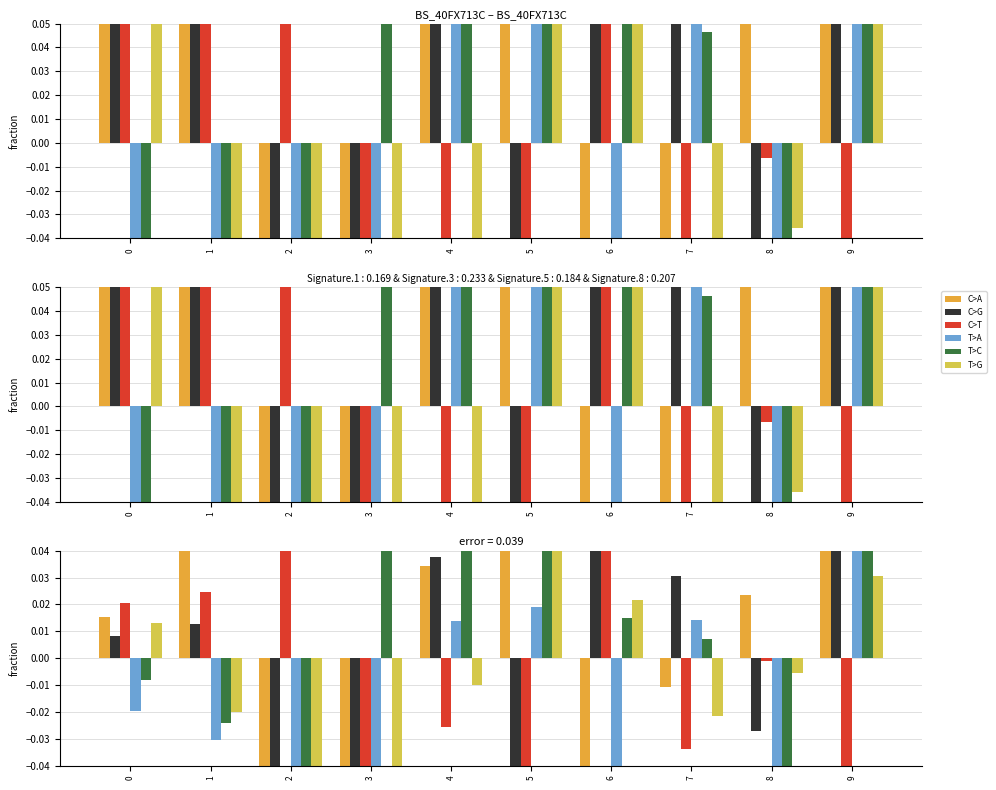

What is the difference between the C>T values at 5 and 2?

0.1